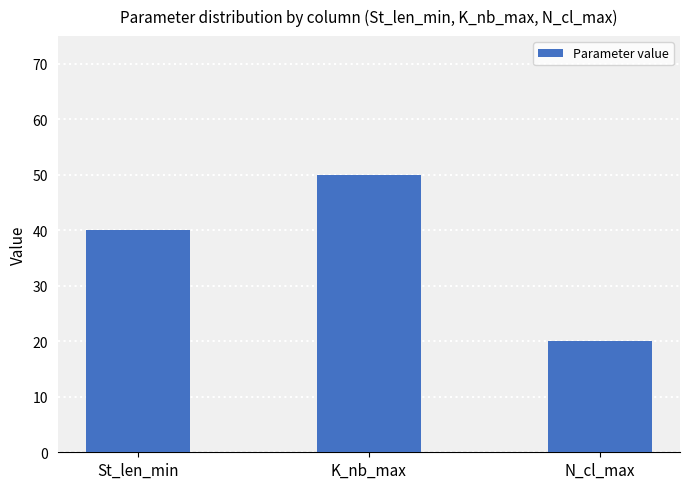

What value does the data have at K_nb_max, to the nearest 10?

50